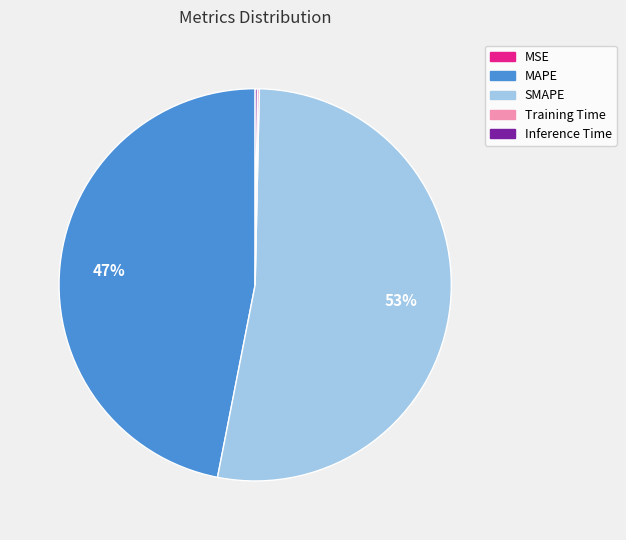

To the nearest percent, what is the average slice percentage?

20%